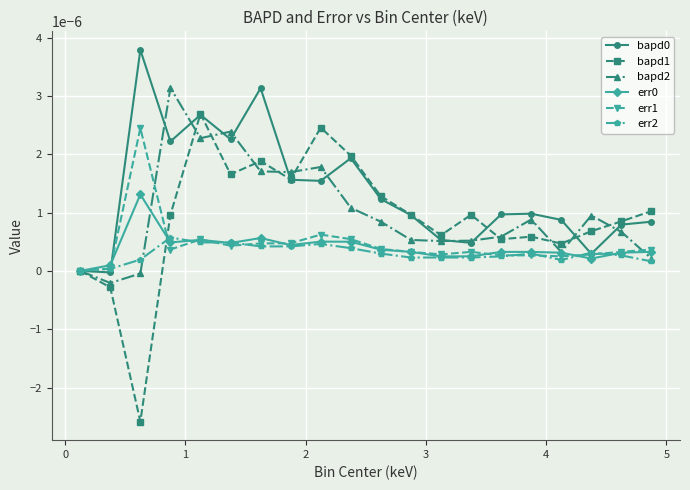

True or false: err0 has more than 0 points higher than both neighbors.

True